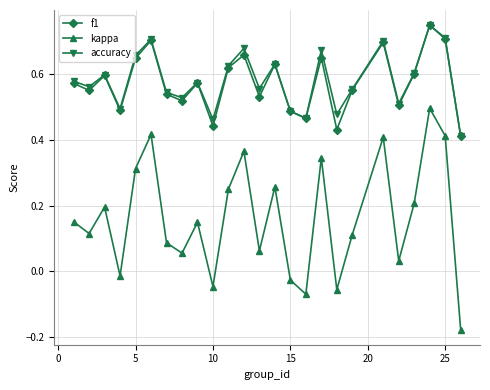

Which series has the largest total across all categories?

accuracy